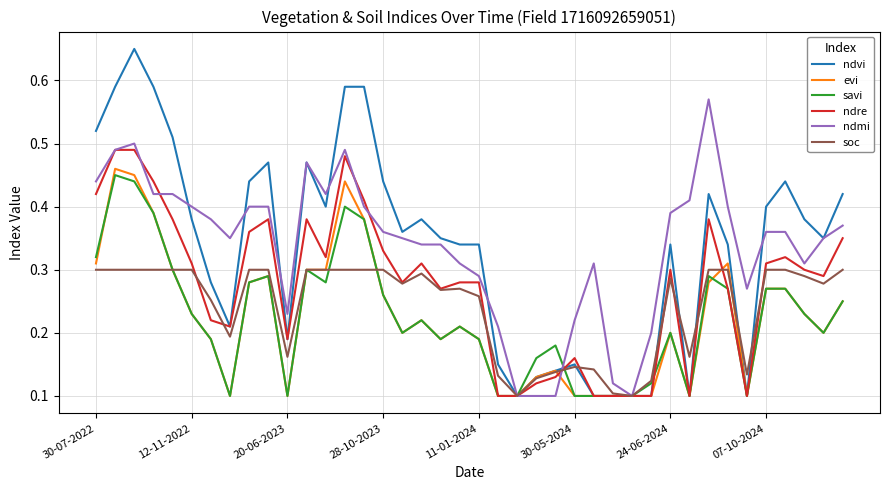

Does the chart display data point markers on the line(s)?

No